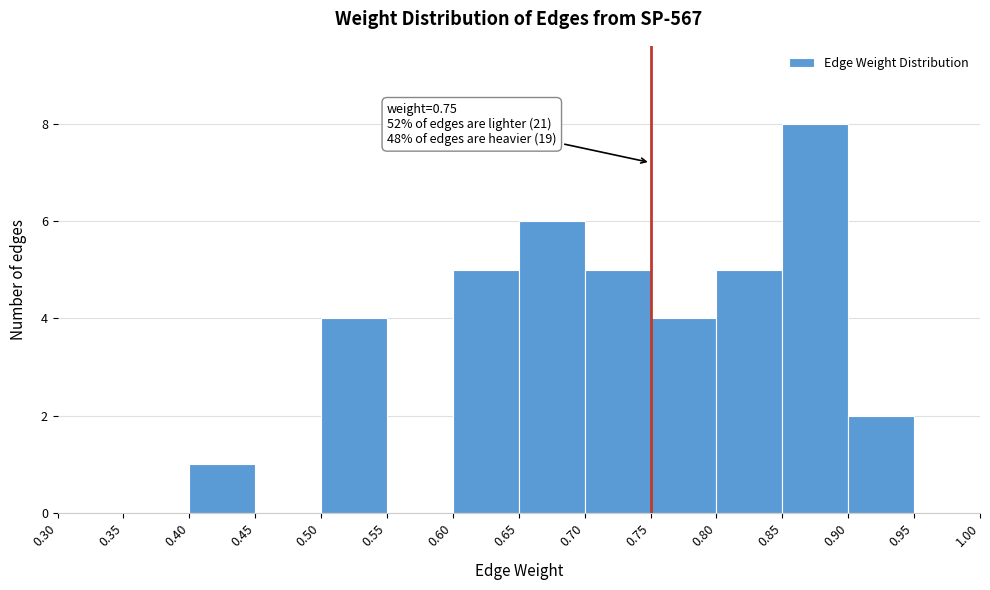

Over which range of the x-axis is the bar tallest?

0.85 to 0.90